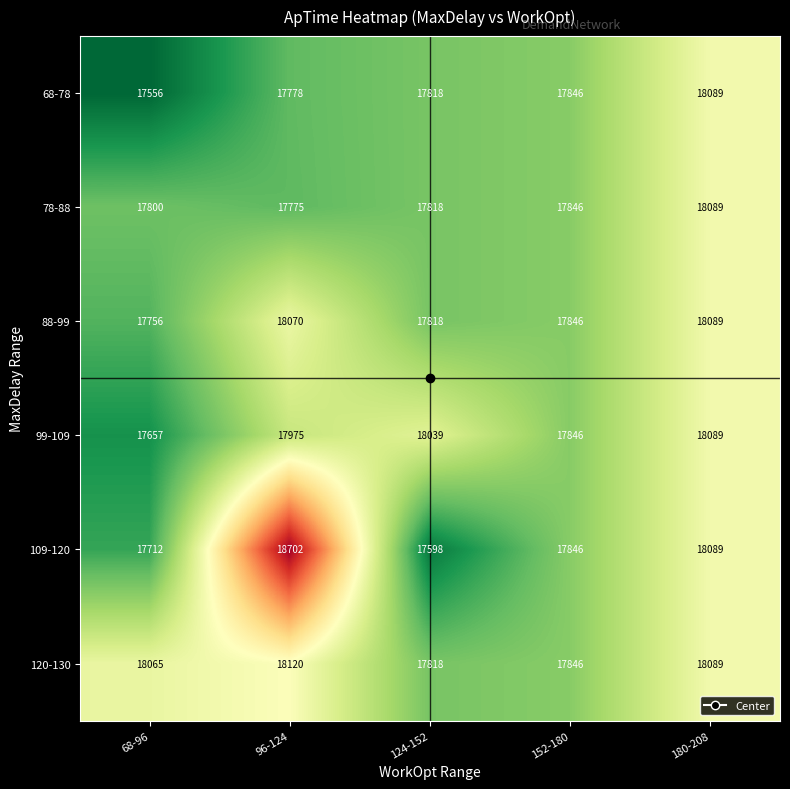

True or false: 109-120 has a value of 18089 at 180-208.

True